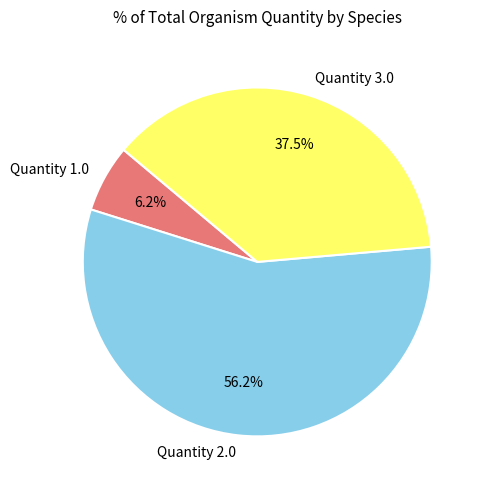

What percentage do Quantity 3.0 and Quantity 2.0 together represent?

93.7%